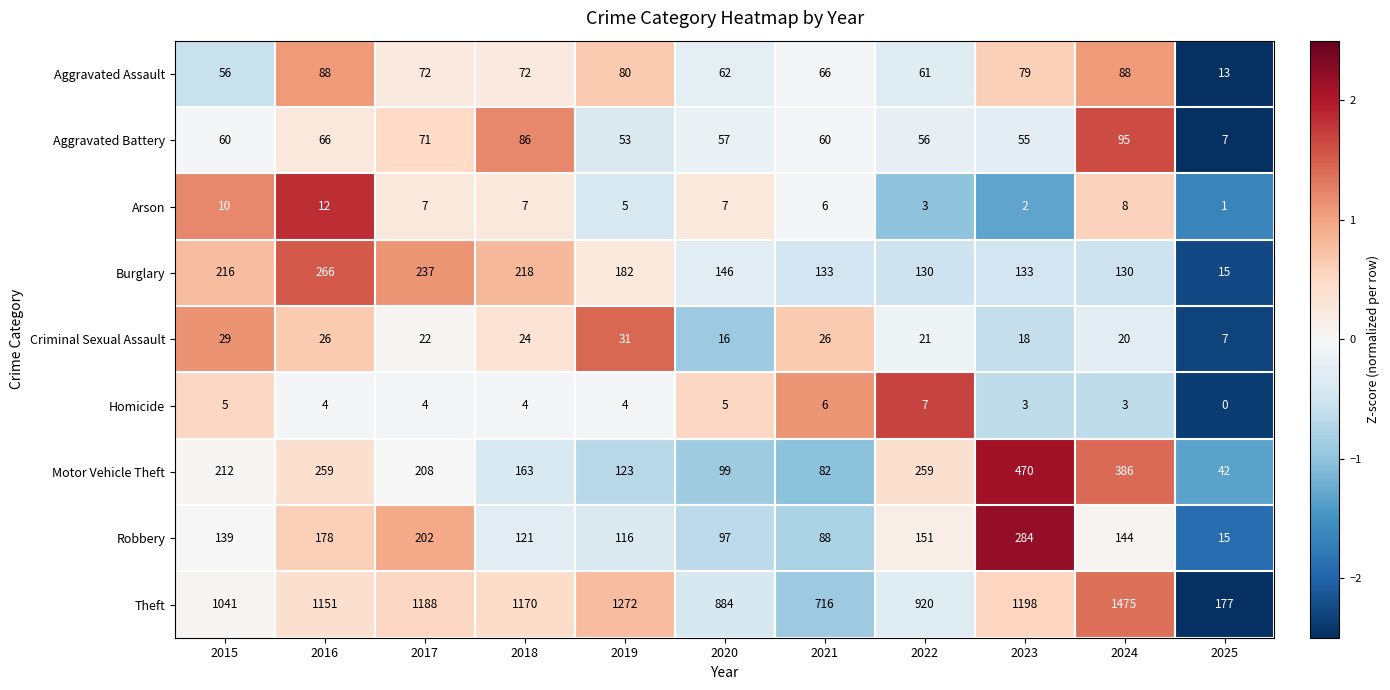

What is the approximate value of Criminal Sexual Assault at 2017, to the nearest 10?

20